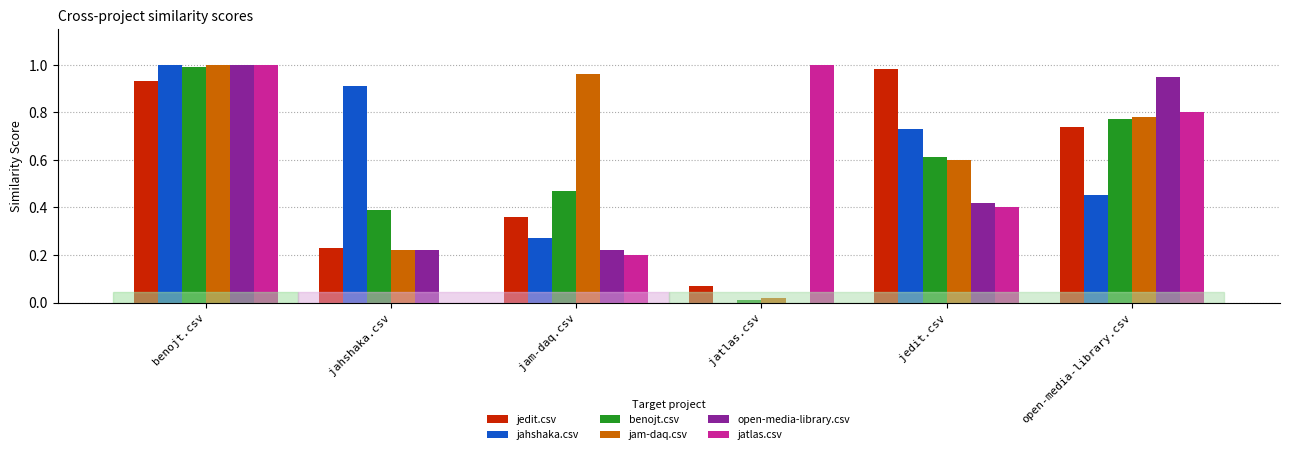

At which category is the sum across all series the highest?

benojt.csv